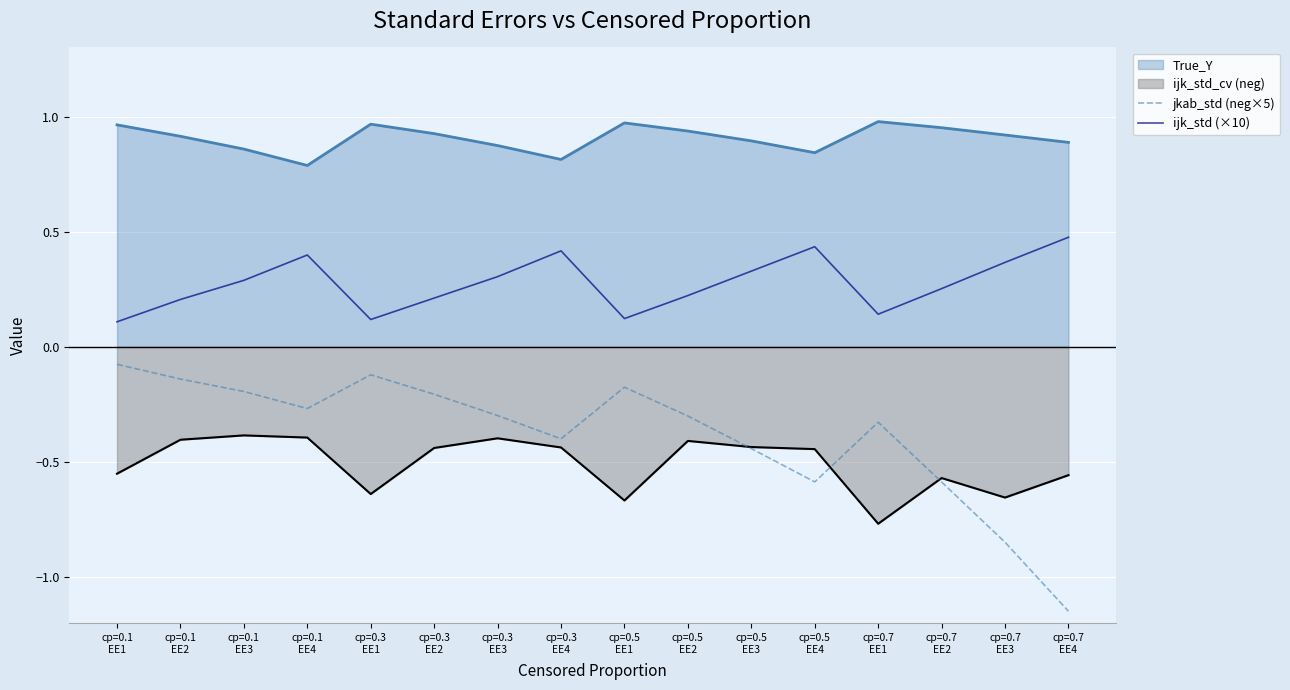

Rank the series by their maximum value, from lowest to highest.

ijk_std_cv (neg), jkab_std (neg×5), ijk_std (×10), True_Y